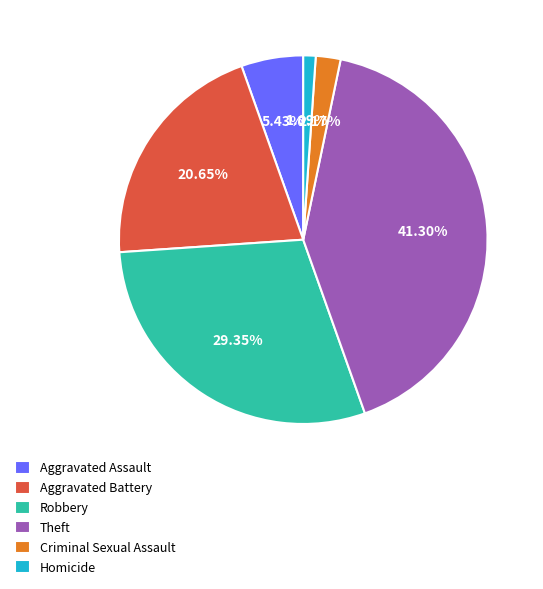

The Criminal Sexual Assault slice represents 15% of the pie. True or false?

False